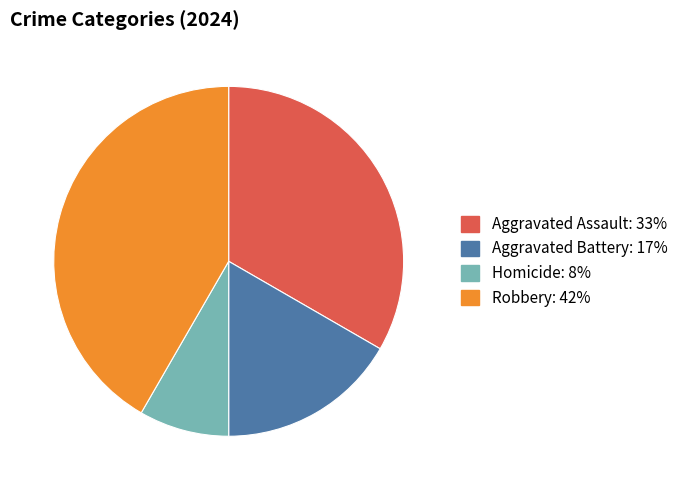

How many slices are in this pie chart?

4